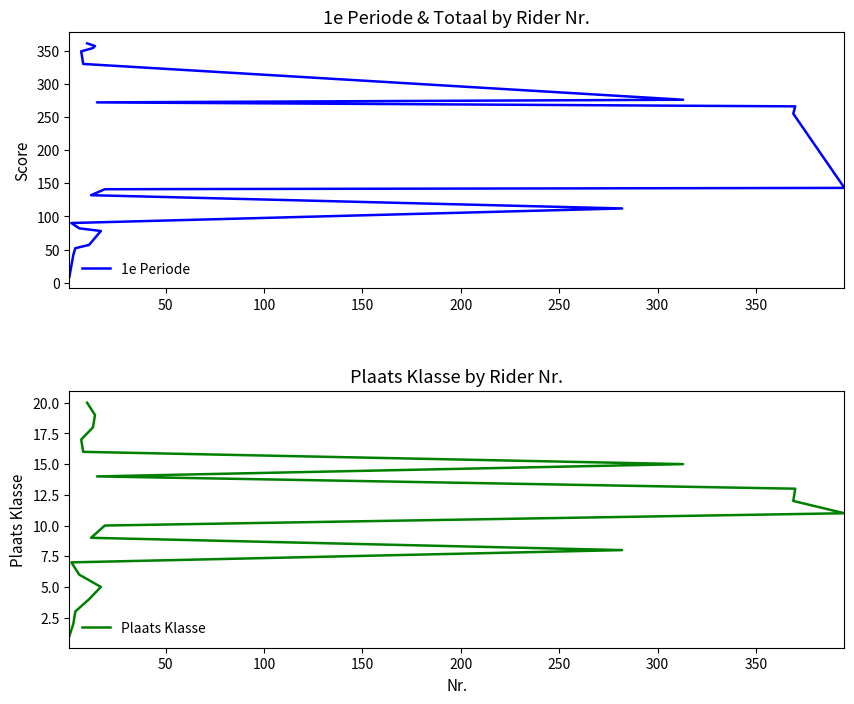

List the series in order of their peak value, lowest first.

Plaats Klasse, 1e Periode